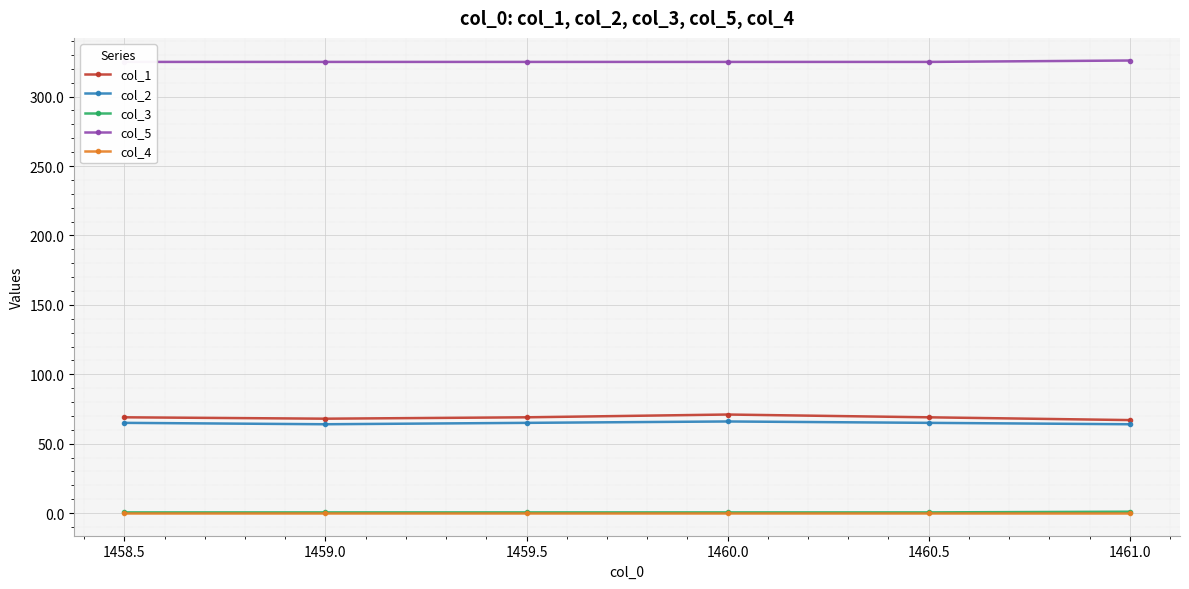

What is the greatest value displayed?

326.0